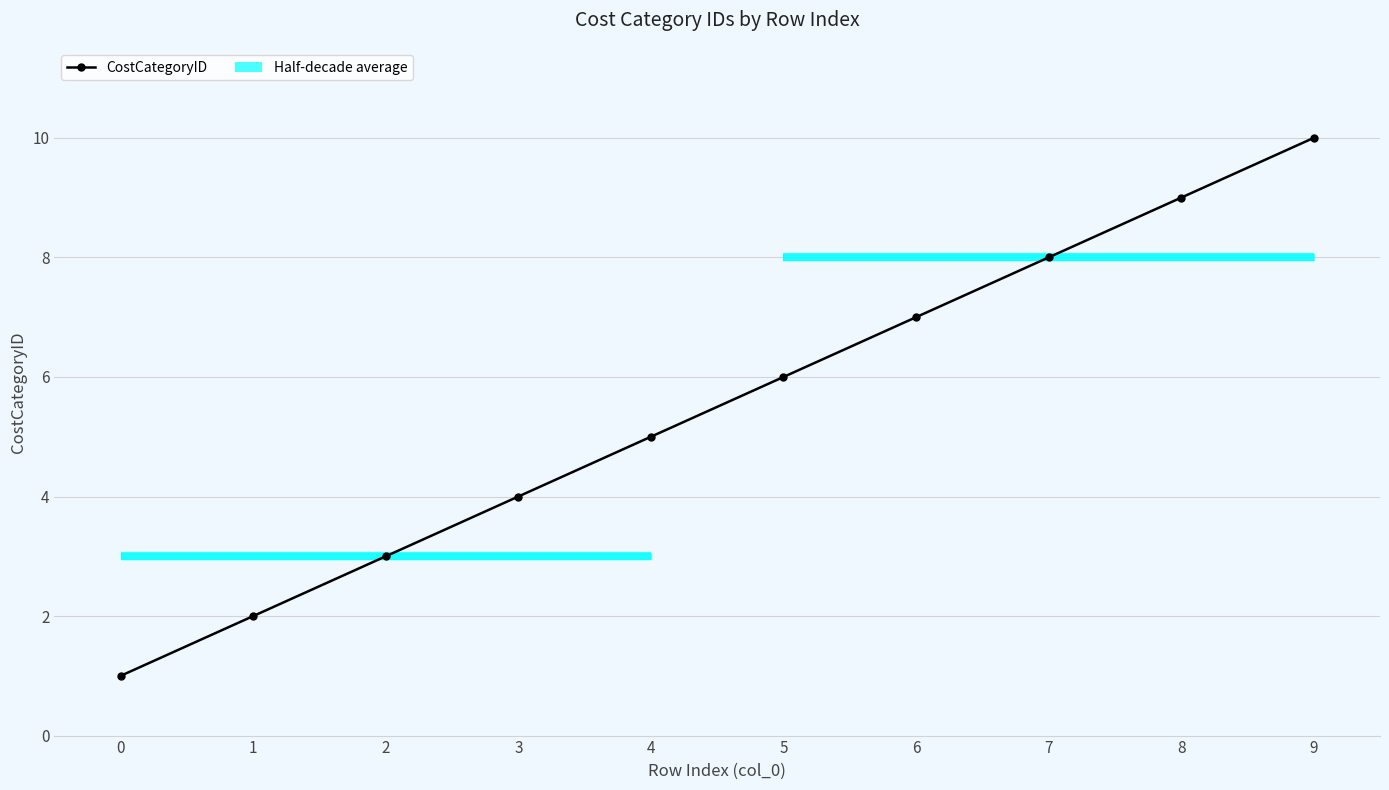

Reading right to left, extract all data points from this chart.

9=10	8=9	7=8	6=7	5=6	4=5	3=4	2=3	1=2	0=1